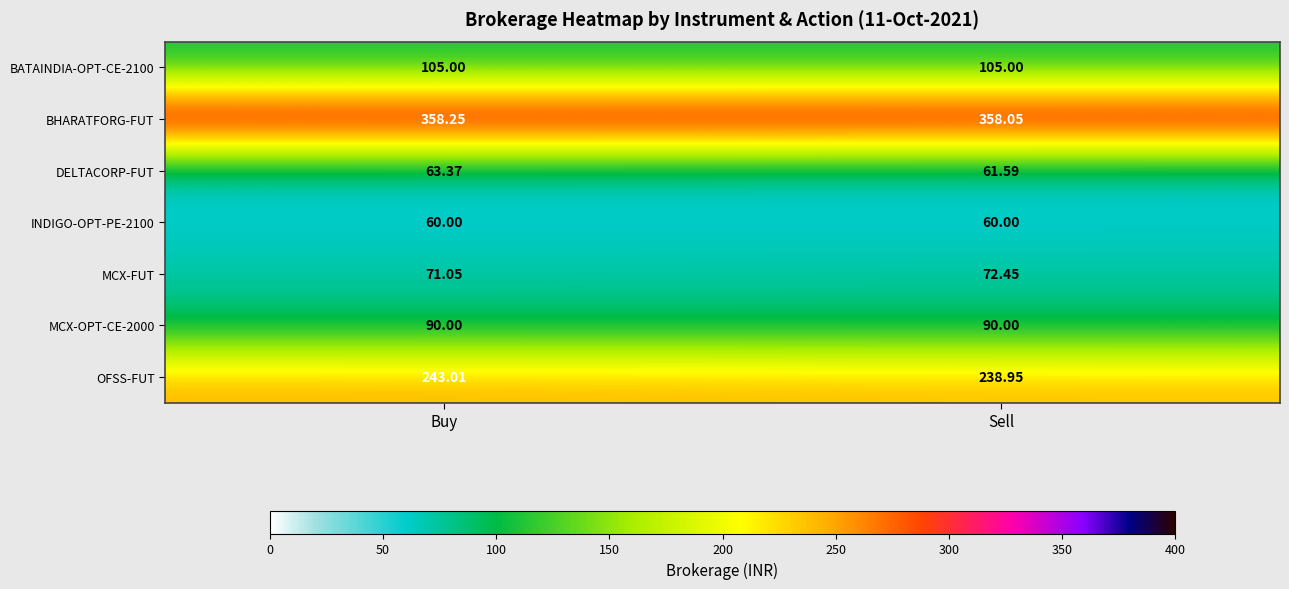

Which series has the widest spread of values?

OFSS-FUT